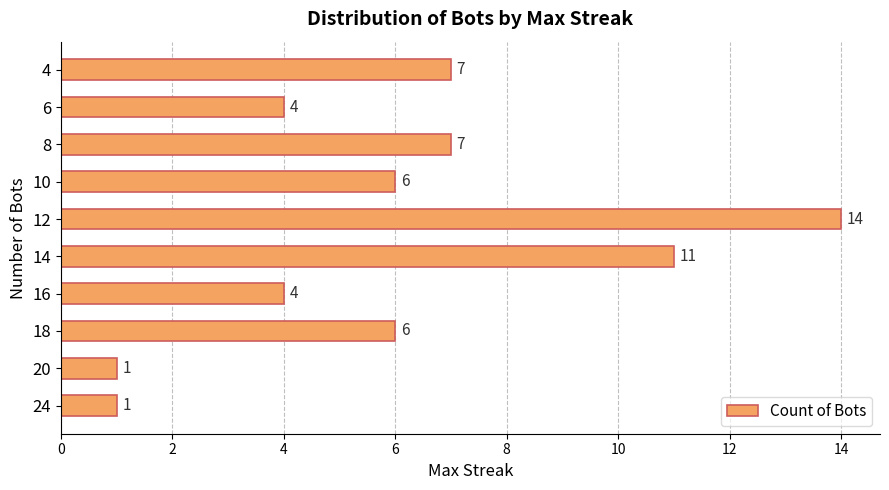

What is the change in value from 14 to 12?

+3